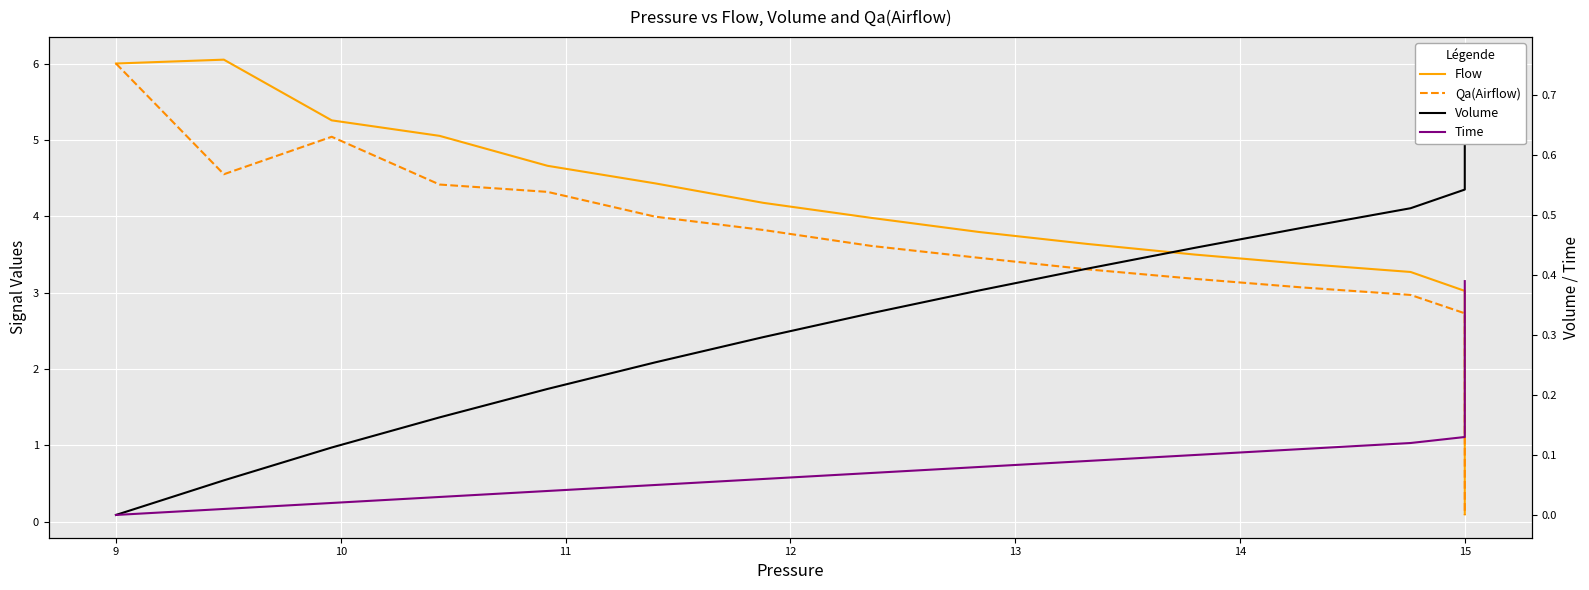

True or false: Qa(Airflow) and Flow intersect in this chart.

False